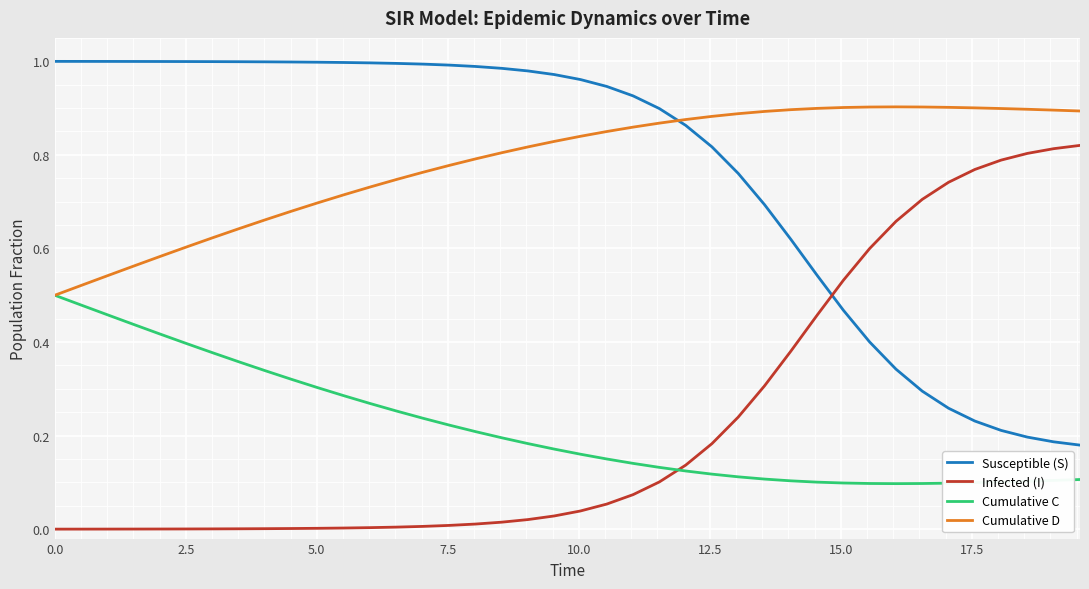

Rank the series by their maximum value, from highest to lowest.

Susceptible (S), Cumulative D, Infected (I), Cumulative C